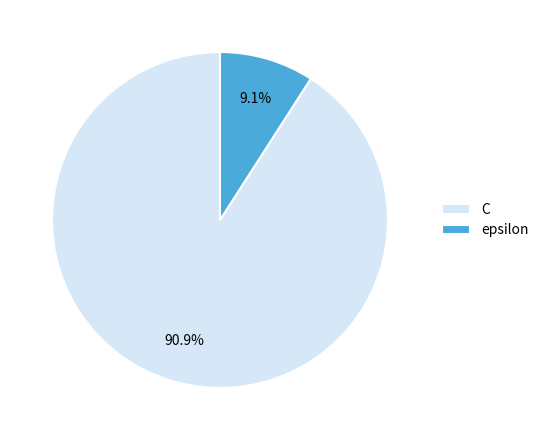

Do C and epsilon together represent more than half of the pie?

Yes